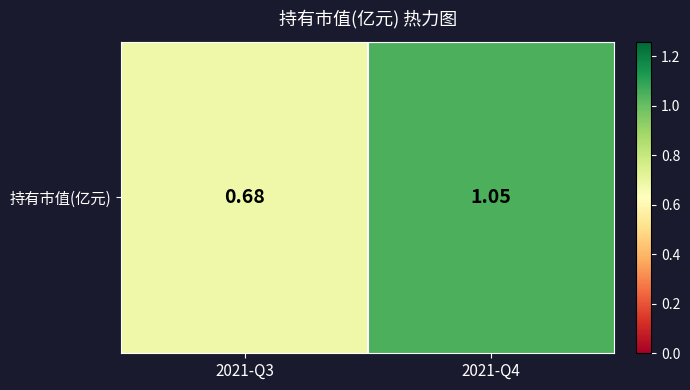

The value at 2021-Q3 is 1.1. True or false?

False